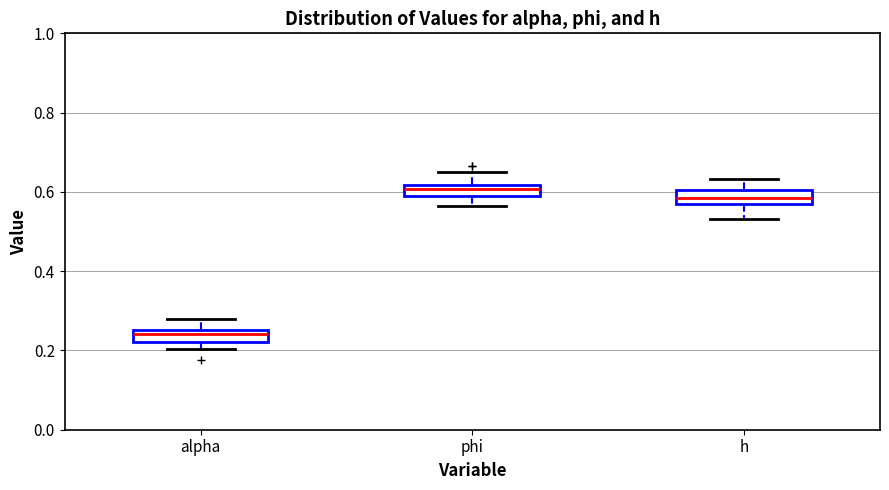

Which box's median line is the lowest?

alpha